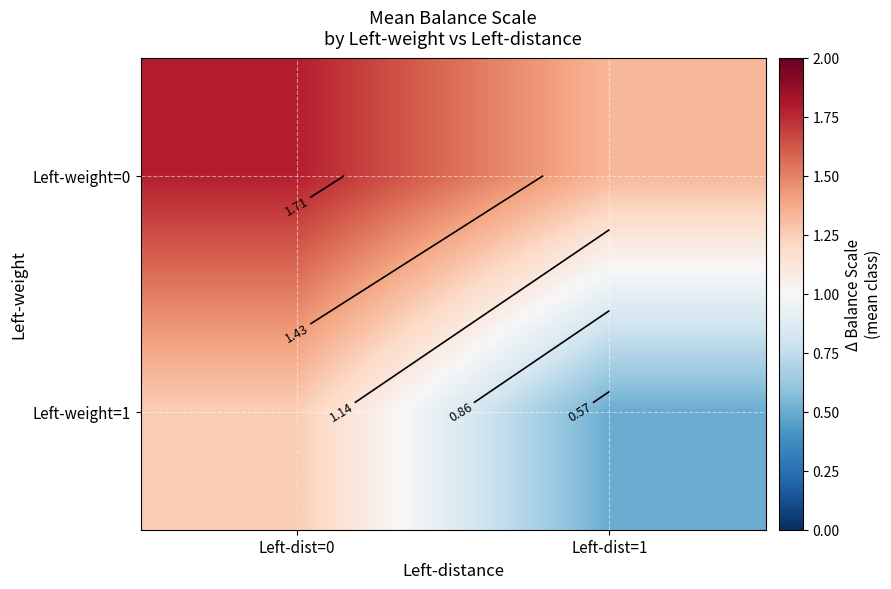

What is the minimum value for Left-weight=0?

1.3